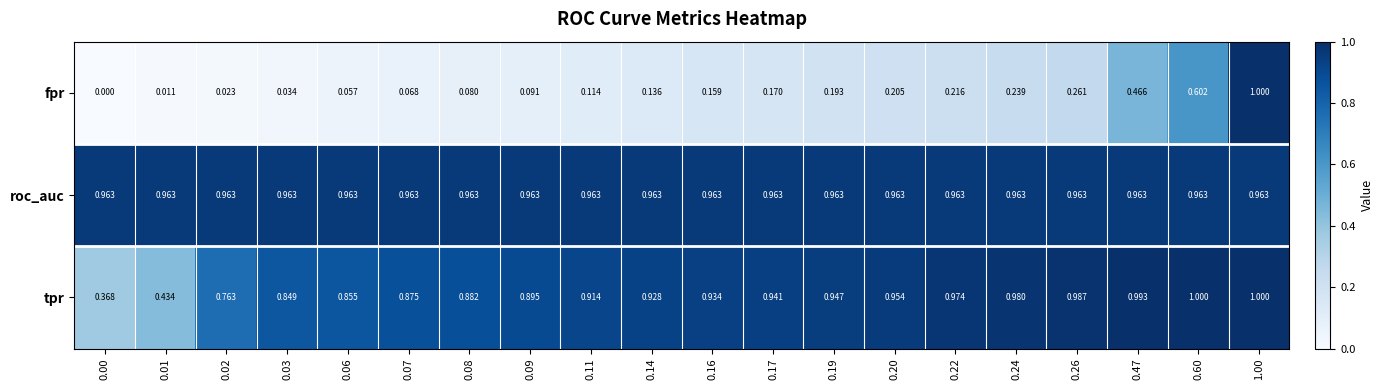

Rank the series at 0.19 from highest to lowest value.

roc_auc, tpr, fpr